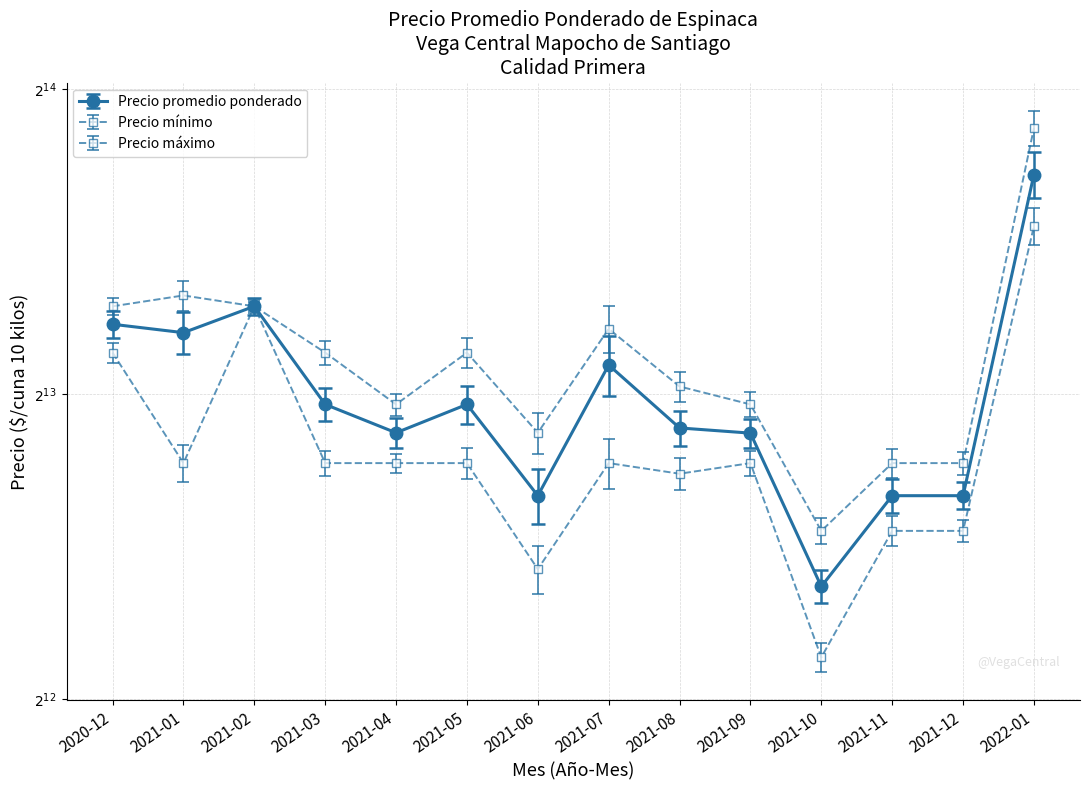

Rank the categories by Precio promedio ponderado value from lowest to highest.

2021-10, 2021-06, 2021-11, 2021-12, 2021-09, 2021-04, 2021-08, 2021-03, 2021-05, 2021-07, 2021-01, 2020-12, 2021-02, 2022-01